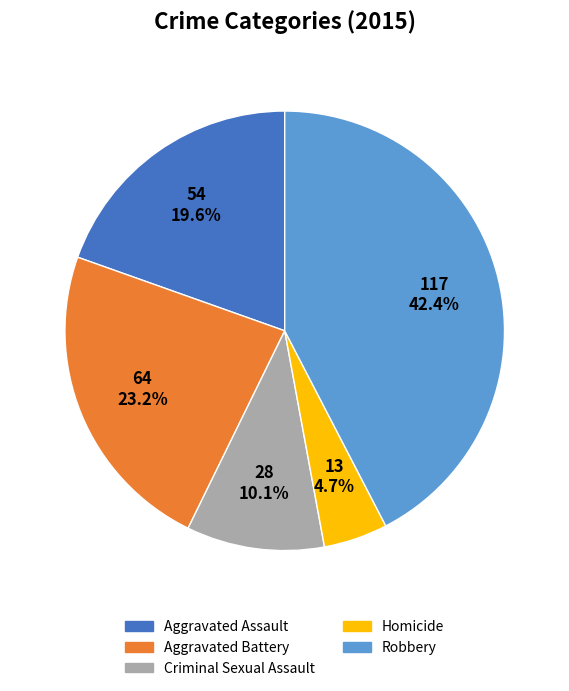

Rank the categories by value from lowest to highest.

Homicide, Criminal Sexual Assault, Aggravated Assault, Aggravated Battery, Robbery